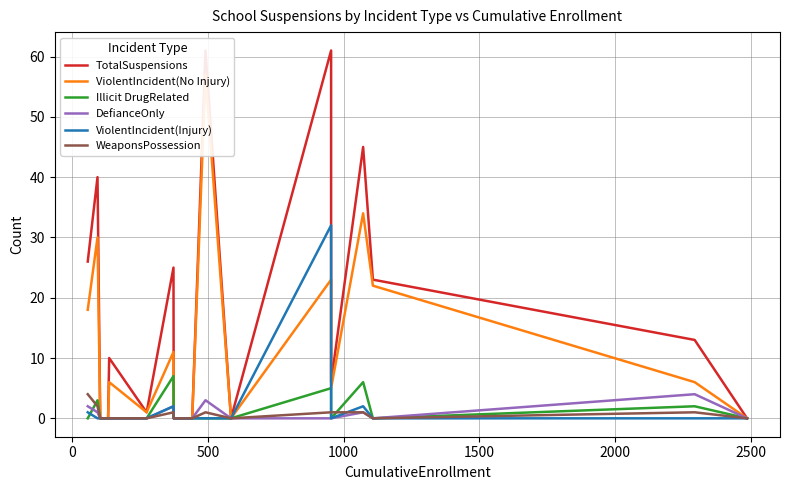

Is it true that TotalSuspensions equals 2 at 12?

False